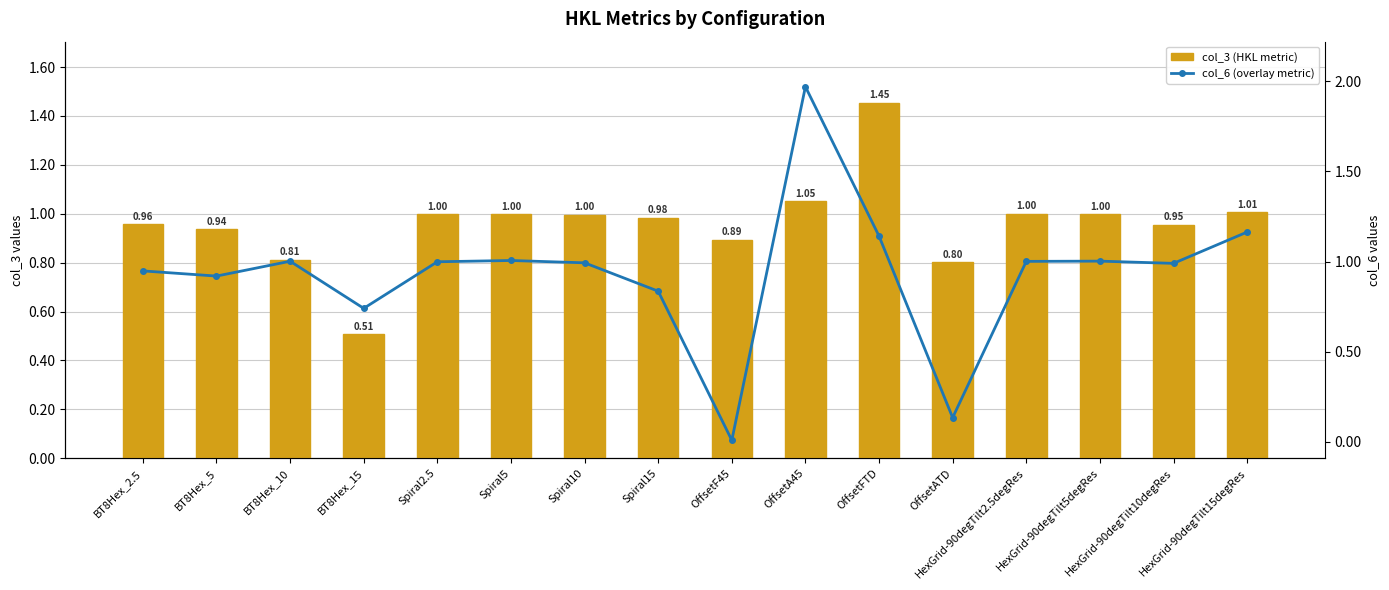

What is the average value of the col_3 (HKL metric) series?

1.0